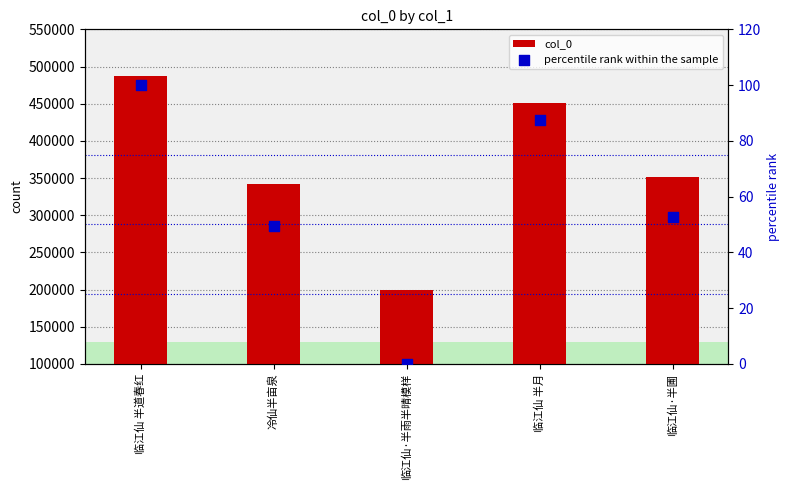

Which series contains the lowest Y value?

percentile rank within the sample